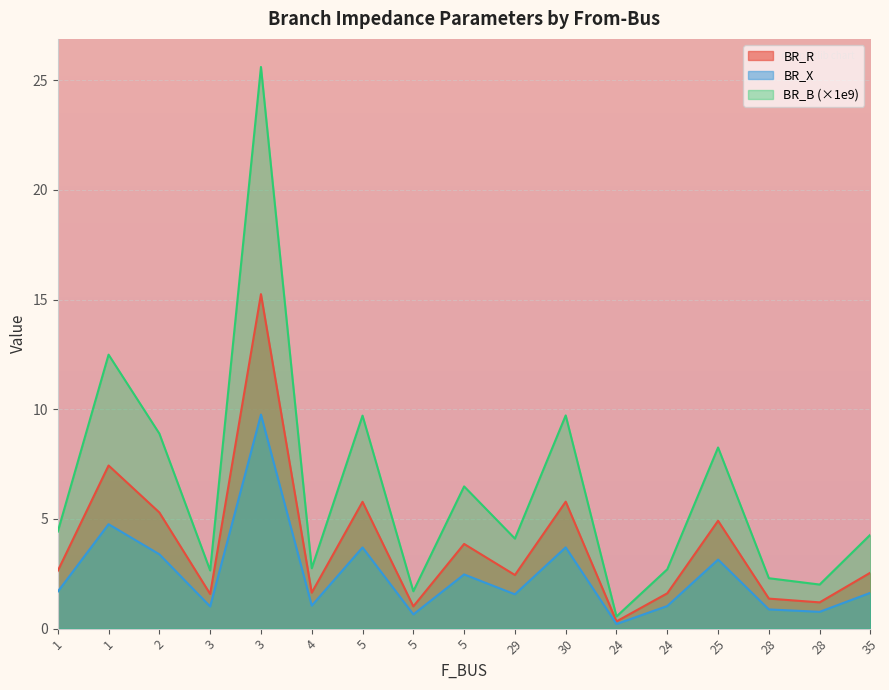

How many data points does each series have?

17